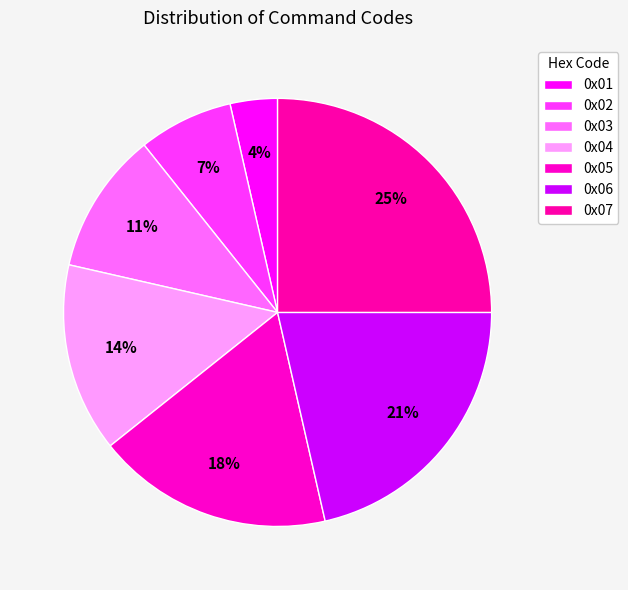

The 0x03 slice represents 18% of the pie. True or false?

False